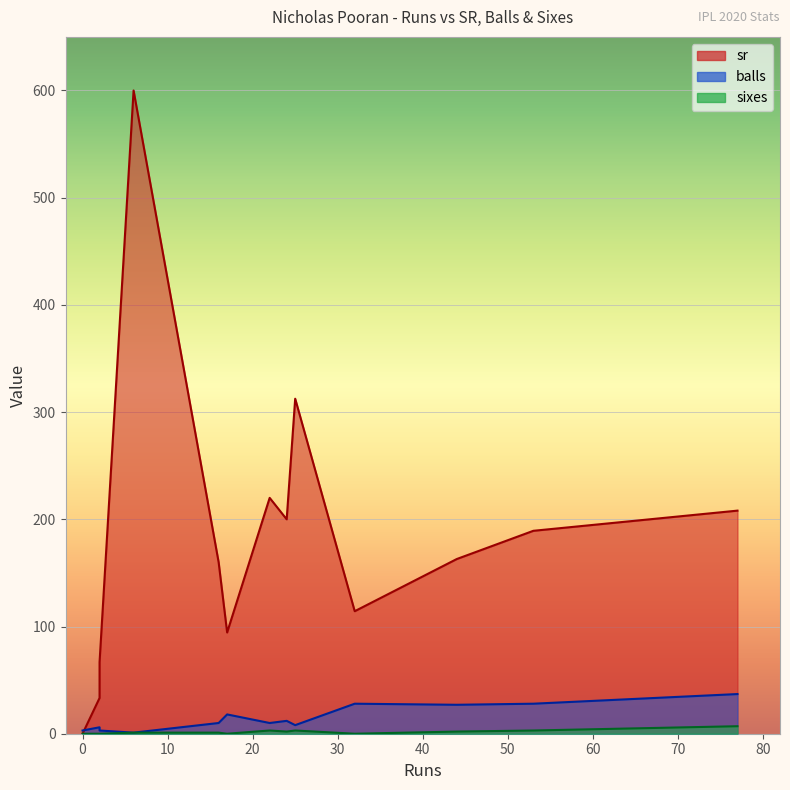

What is the average value of the balls series?

14.7